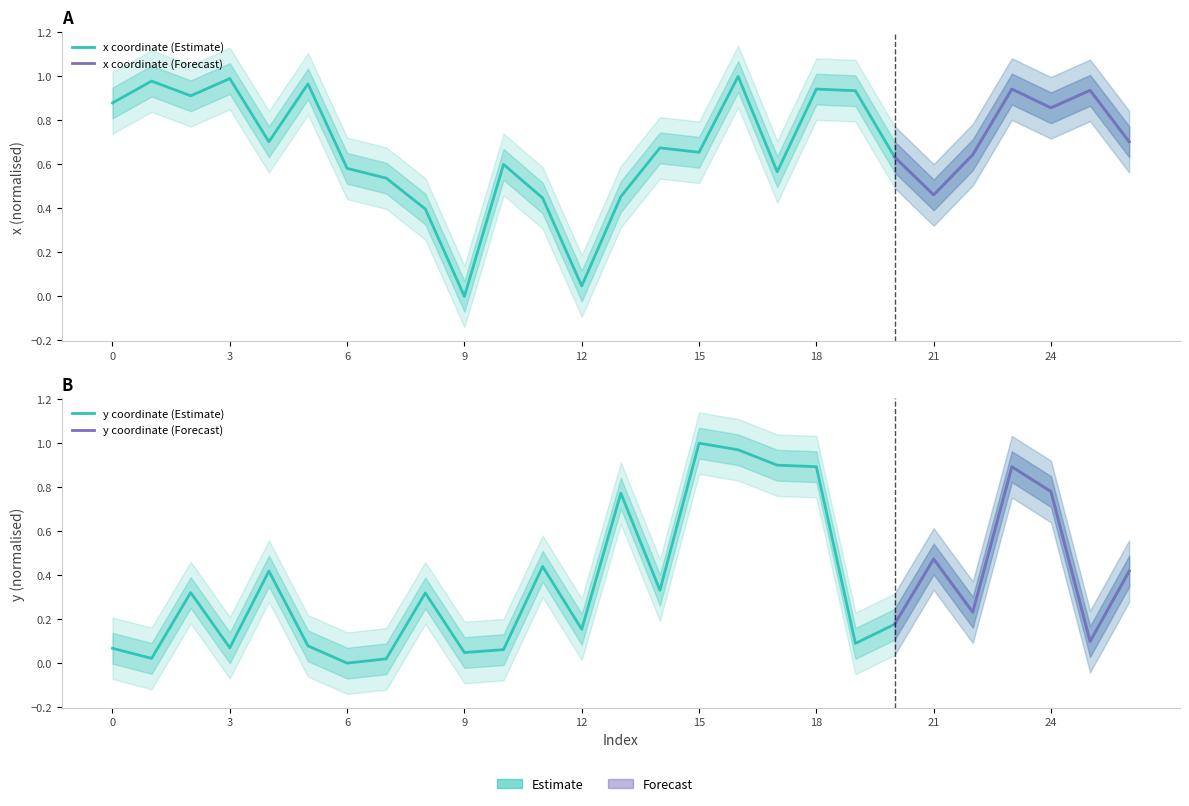

In x, how many points are higher than both neighbors (excluding endpoints)?

9